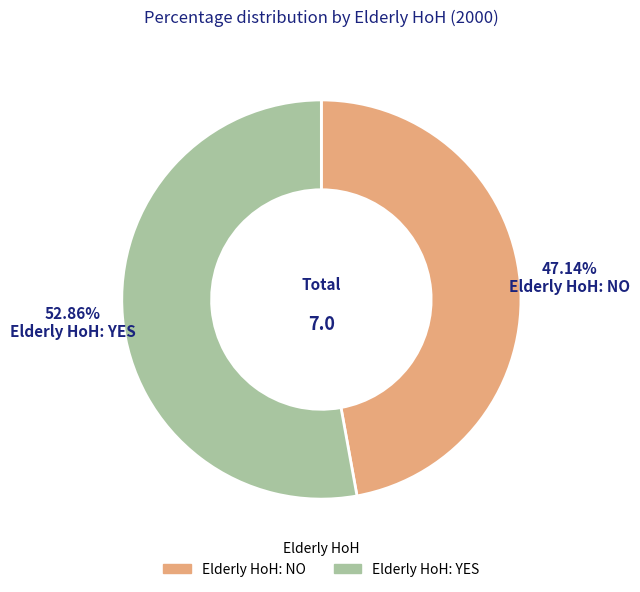

True or false: Elderly HoH: NO accounts for 47% of the total.

True